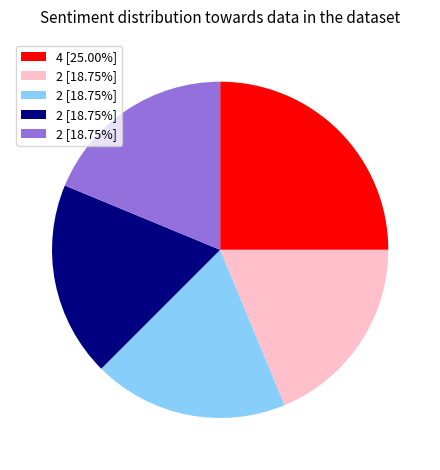

Does any single category account for the majority?

No